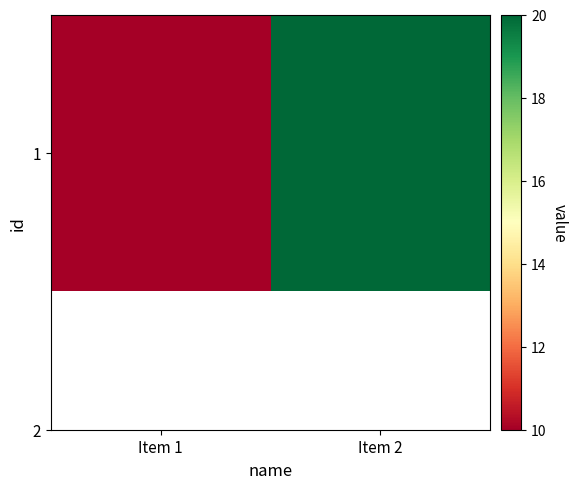

Approximately how many times larger is the value at Item 1 compared to Item 2?

0.5